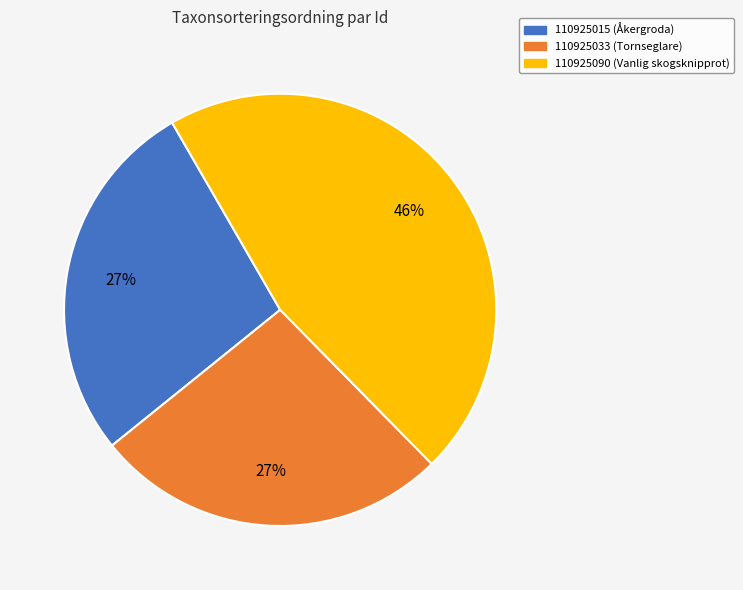

How many segments does this pie chart have?

3